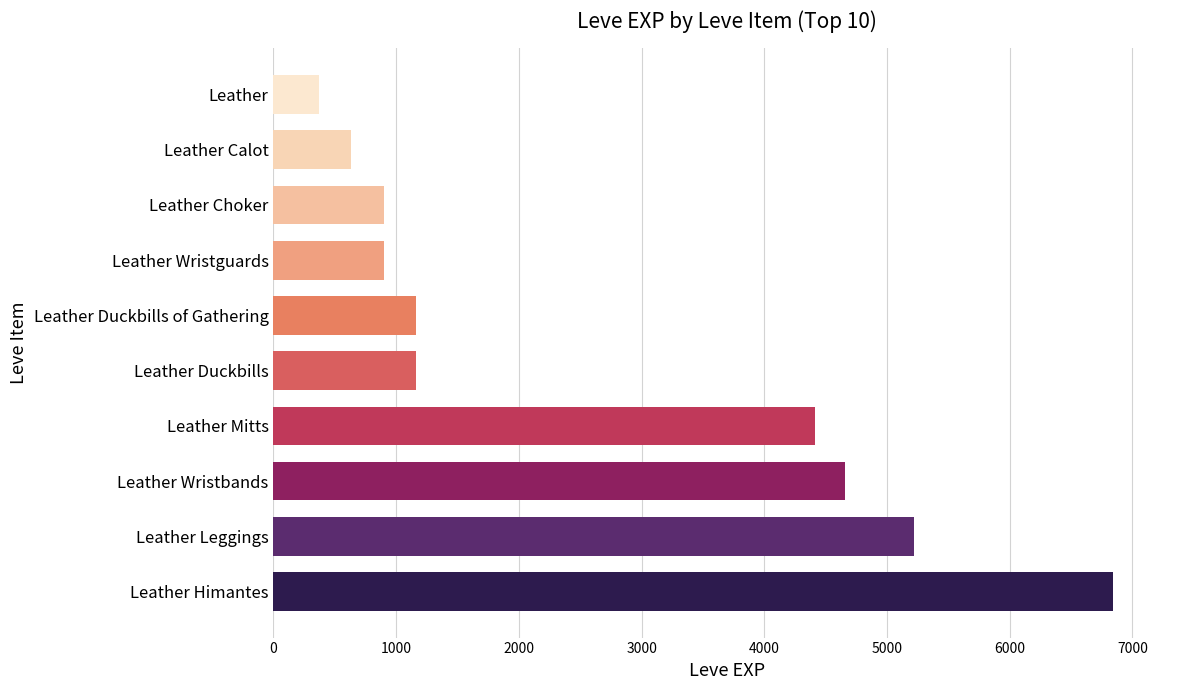

True or false: the data shows 1160 at Leather Duckbills of Gathering.

True